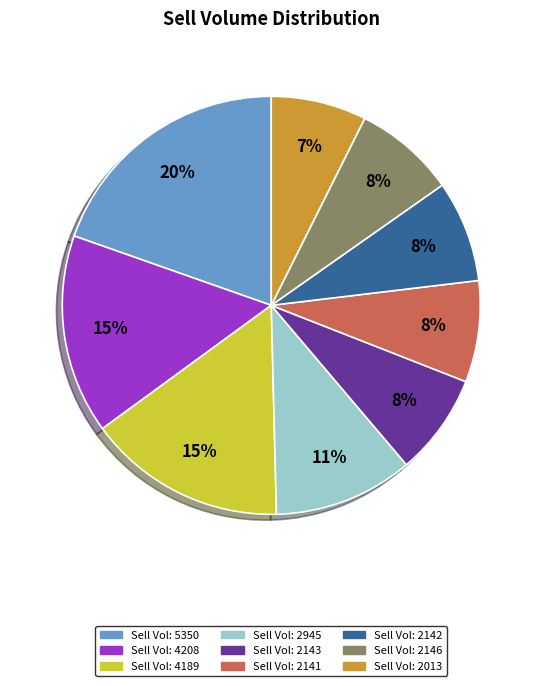

How many segments does this pie chart have?

9